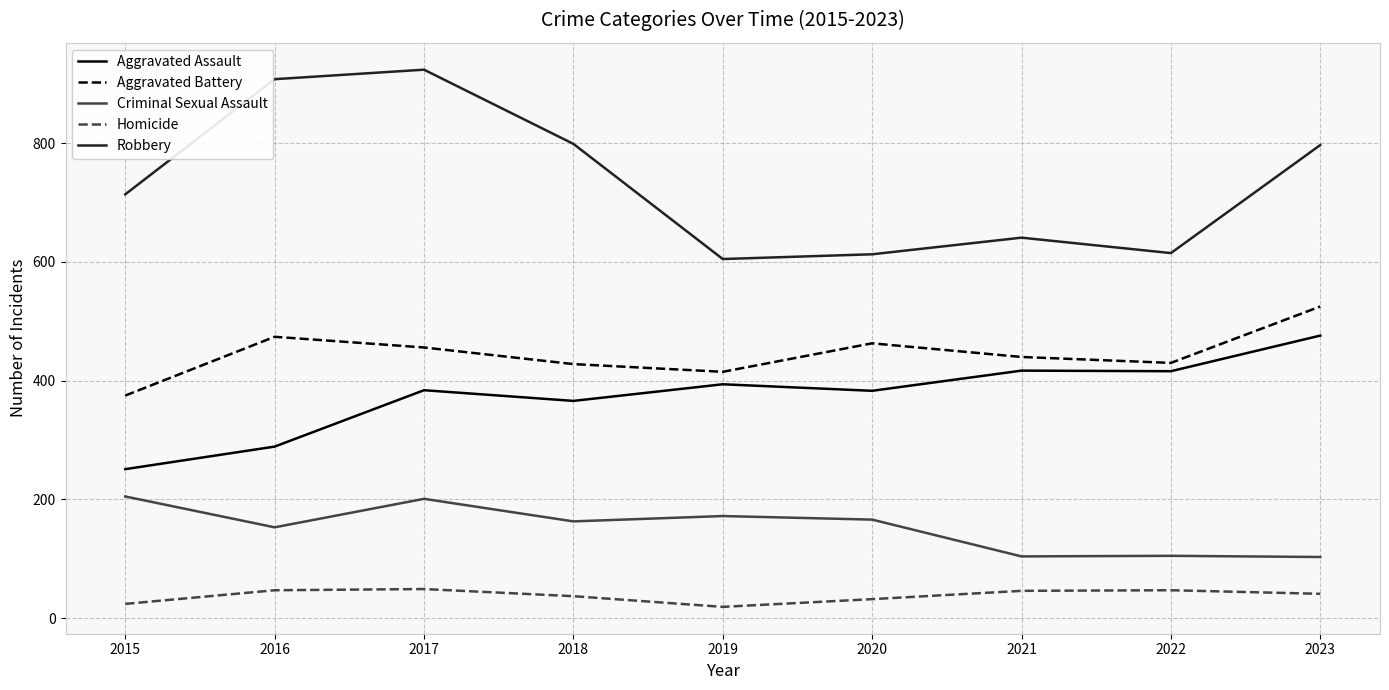

At which category does Aggravated Assault reach its first local peak?

2017